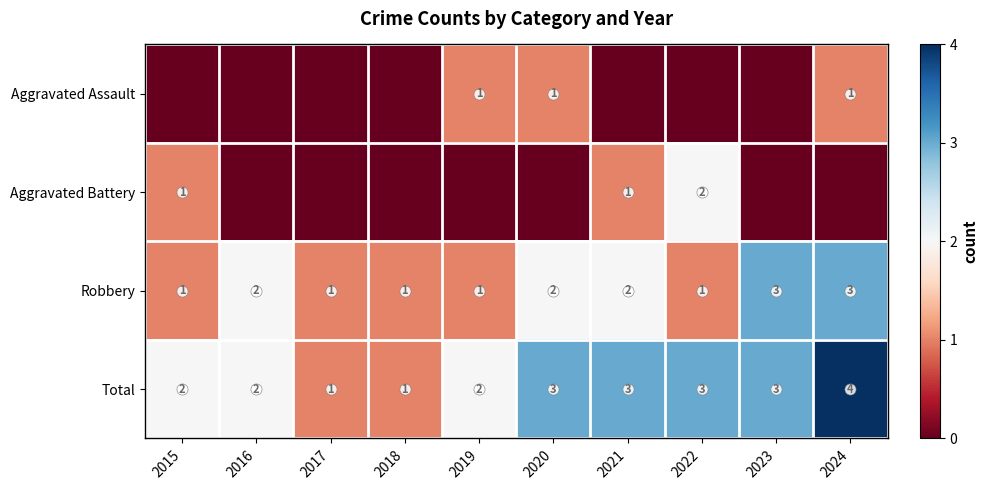

How many Robbery values are between 1 and 2?

8